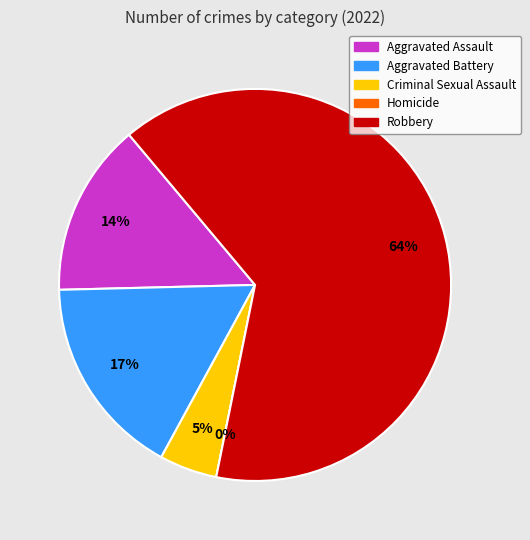

Count the number of slices in the pie.

5